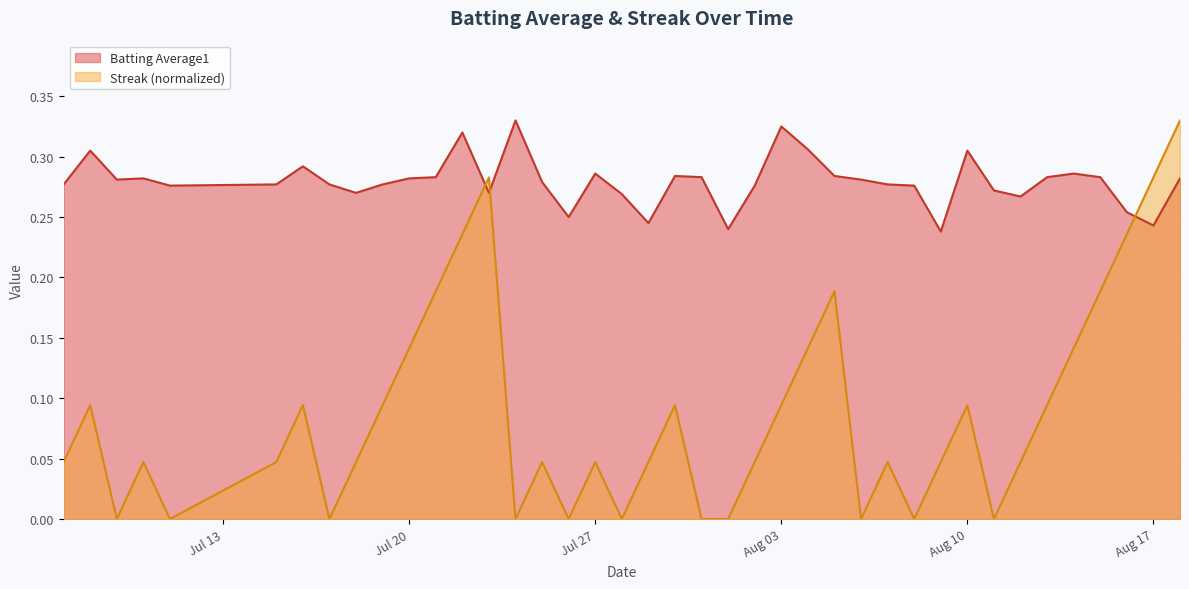

Which series has the widest spread of values?

Streak (normalized)